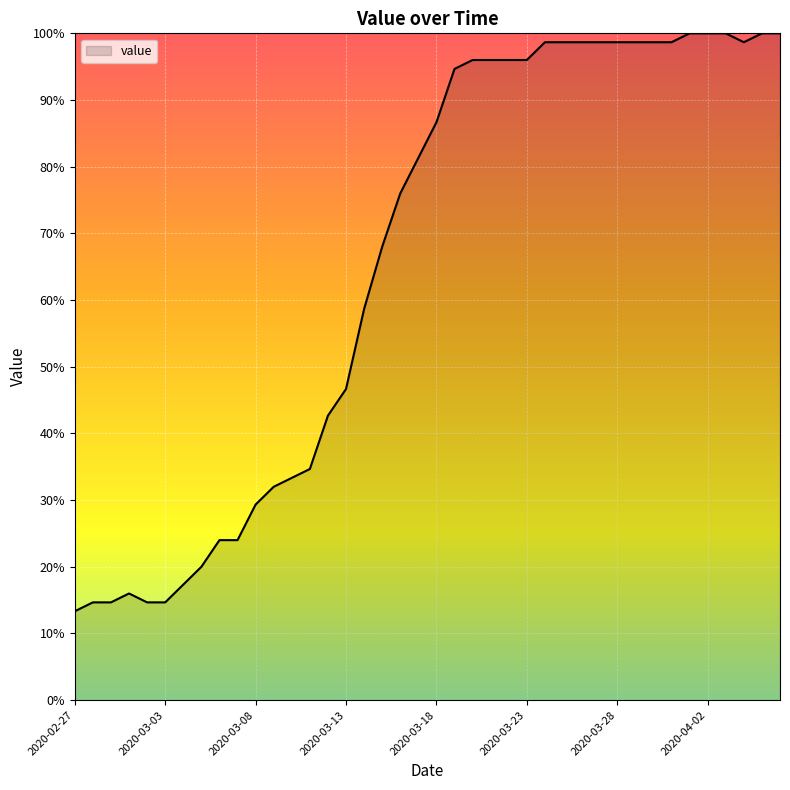

How many values are below 86?

20